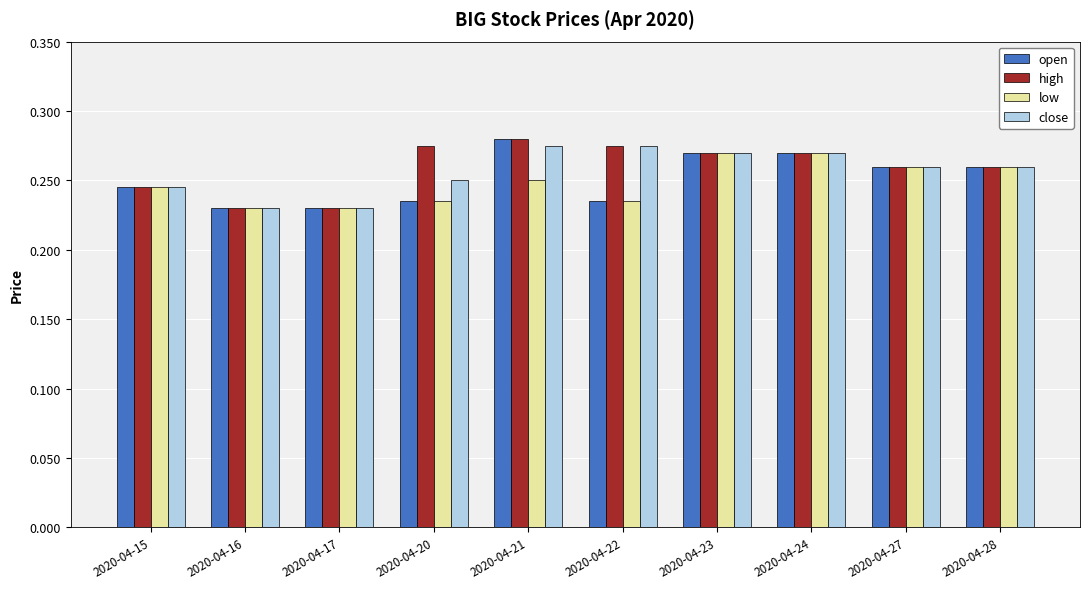

Count the open values in the range 0 to 1.

10